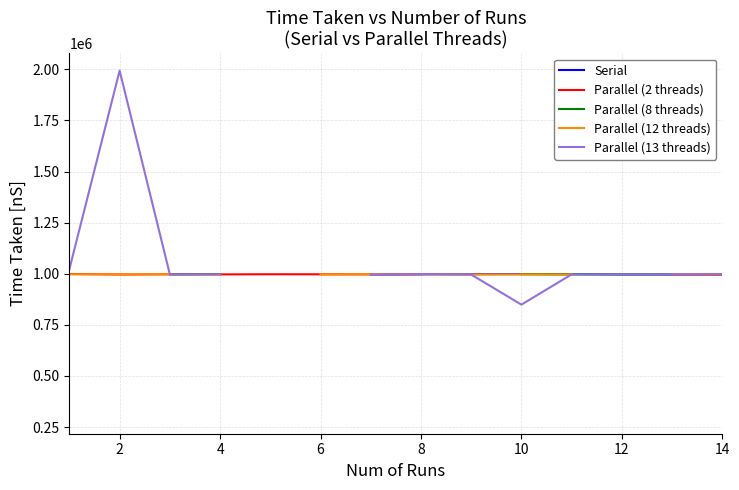

Between 10 and 9, which is larger?

10